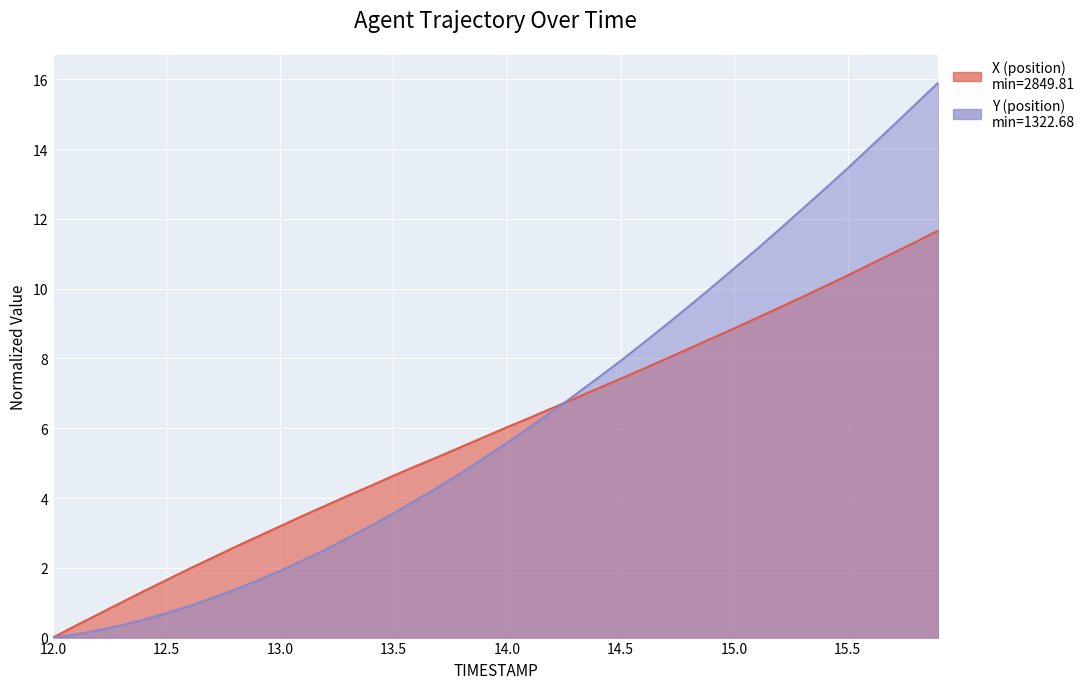

What is the greatest value displayed?

15.9